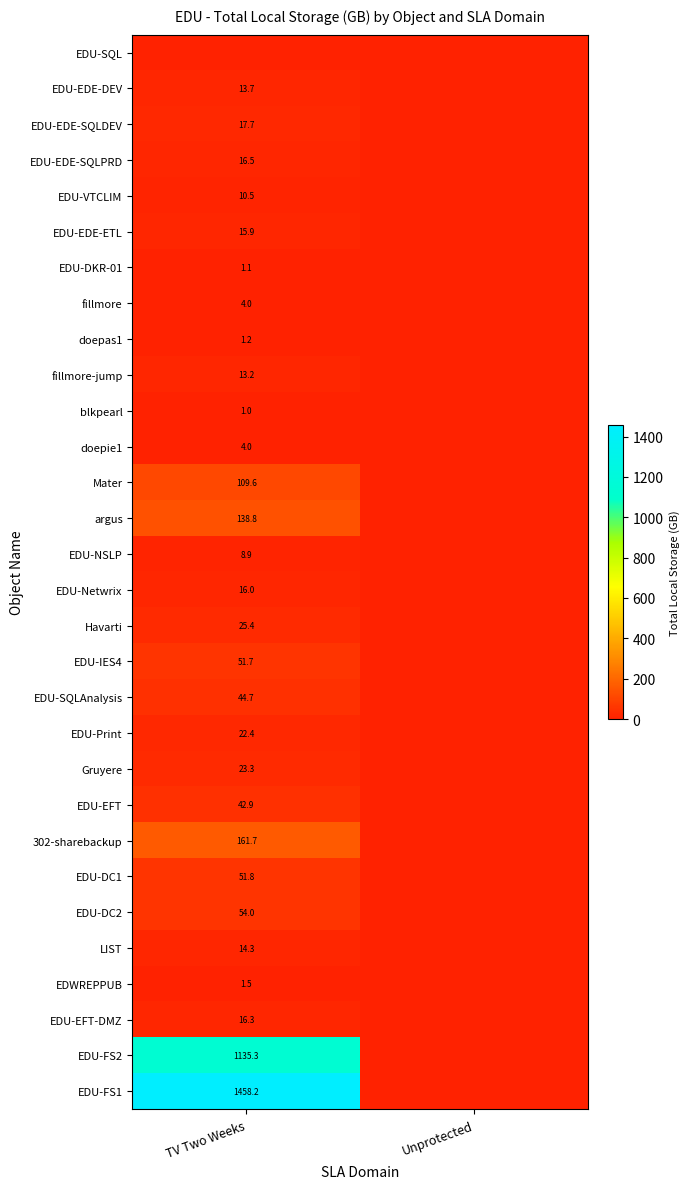

Is it true that EDU-EDE-DEV equals 4.6 at TV Two Weeks?

False